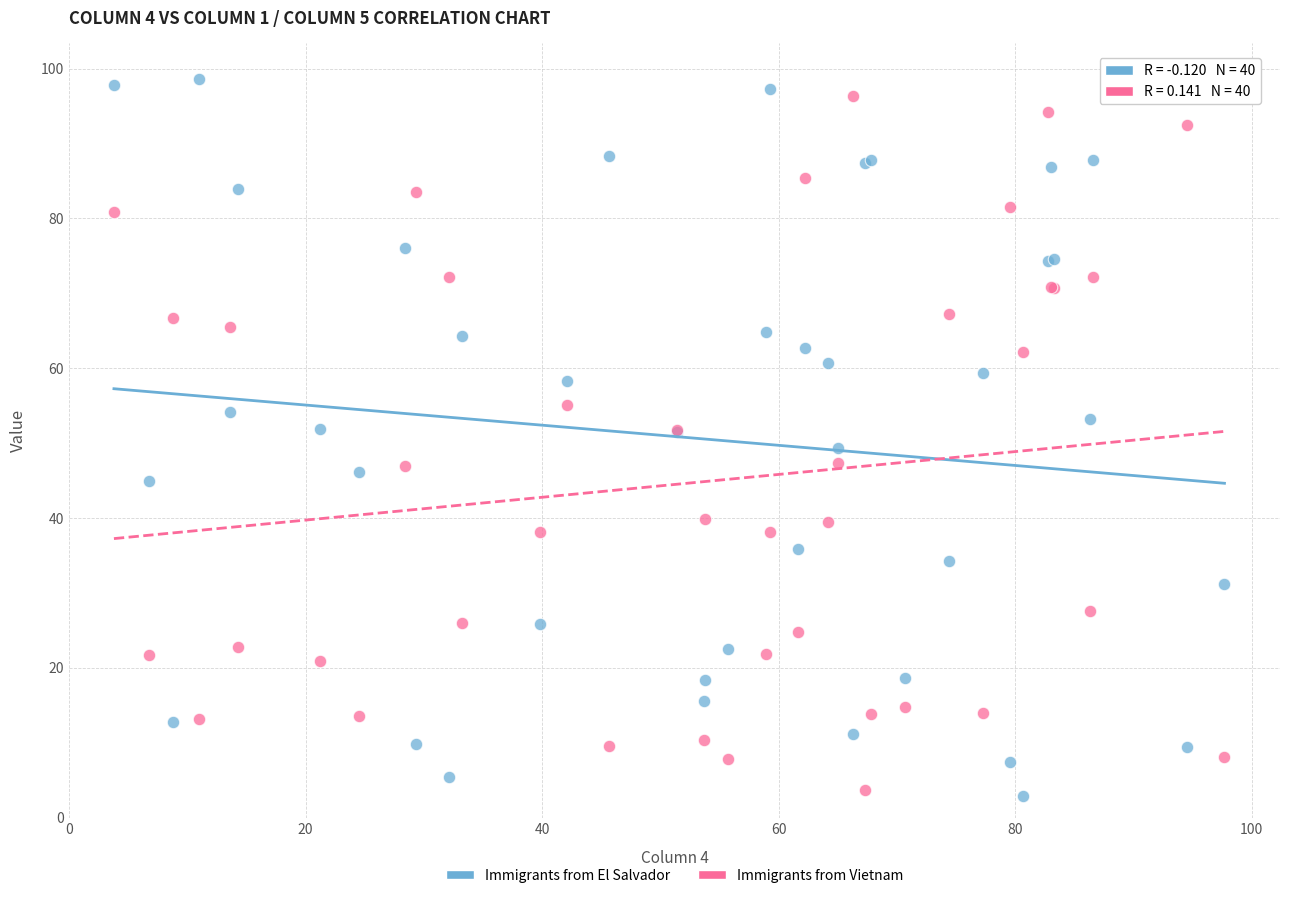

What are all the series names shown in the legend?

Immigrants from El Salvador, Immigrants from Vietnam